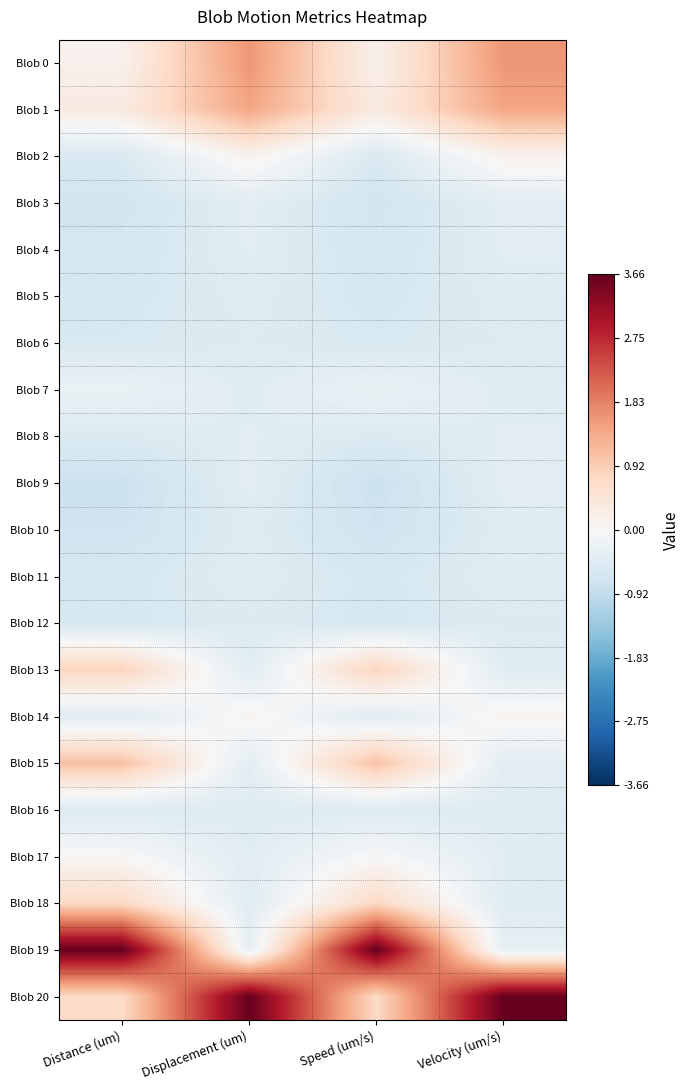

Rank the series at Displacement (um) from lowest to highest value.

Blob 12, Blob 6, Blob 16, Blob 5, Blob 10, Blob 7, Blob 18, Blob 11, Blob 13, Blob 17, Blob 8, Blob 4, Blob 9, Blob 3, Blob 15, Blob 19, Blob 14, Blob 2, Blob 1, Blob 0, Blob 20